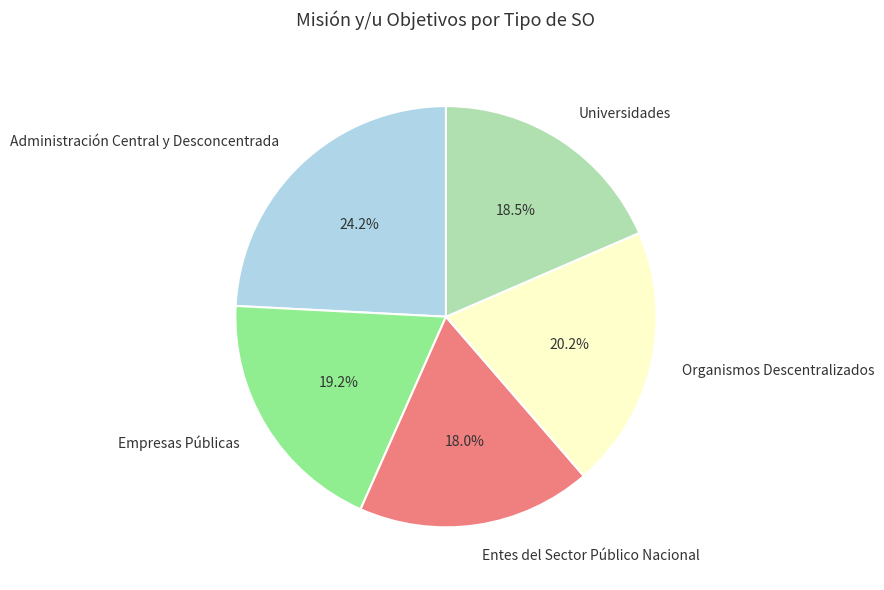

True or false: Empresas Públicas accounts for 5% of the total.

False